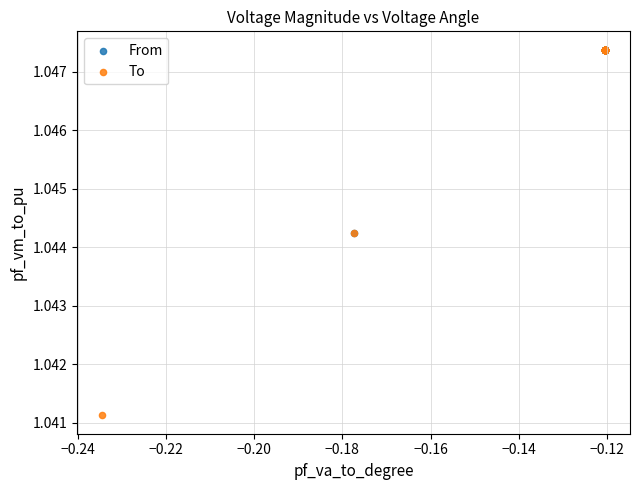

Which series has the widest spread of Y values?

To